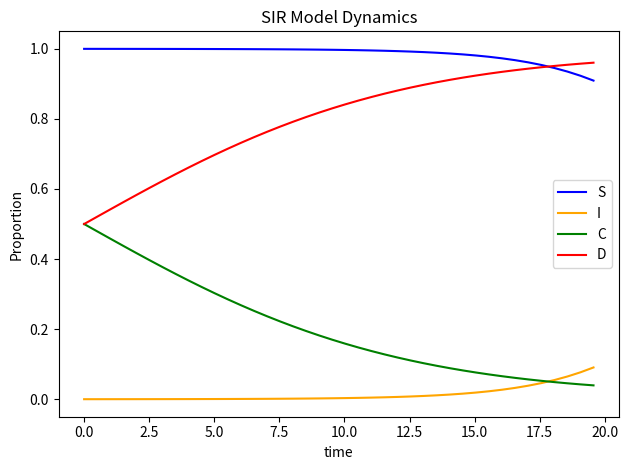

Does the chart have visible grid lines?

No